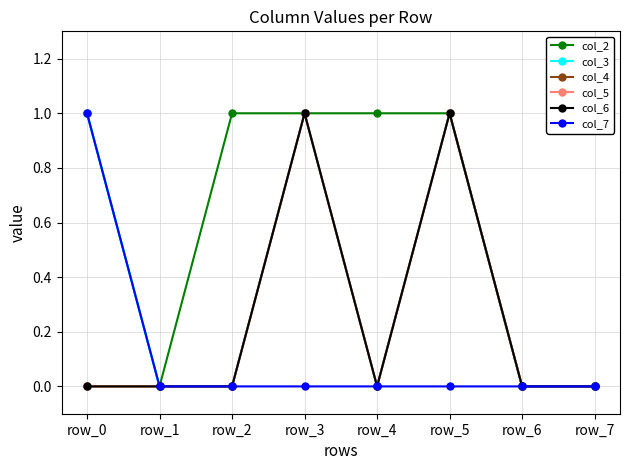

Where is the first local maximum for col_5?

row_3